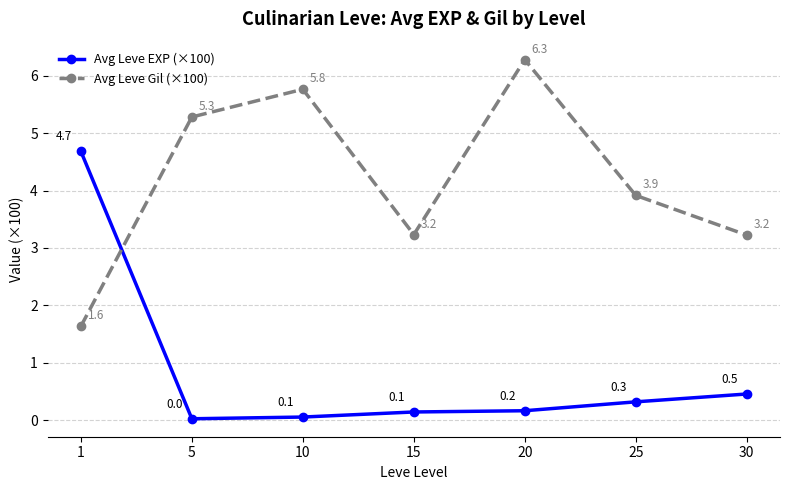

At which category does Avg Leve Gil (×100) reach its first local peak?

10